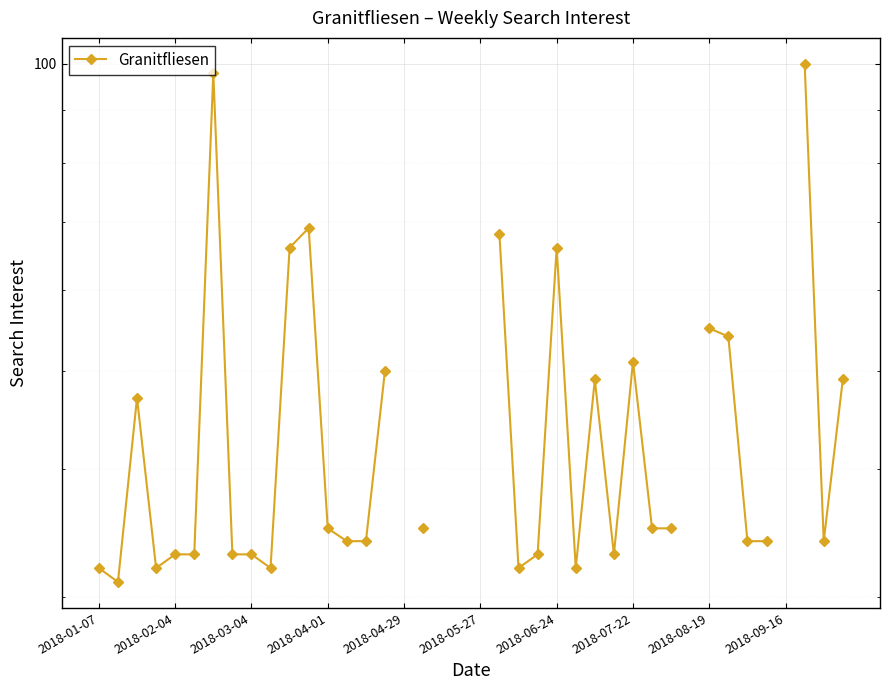

How many lines are shown in the chart?

1